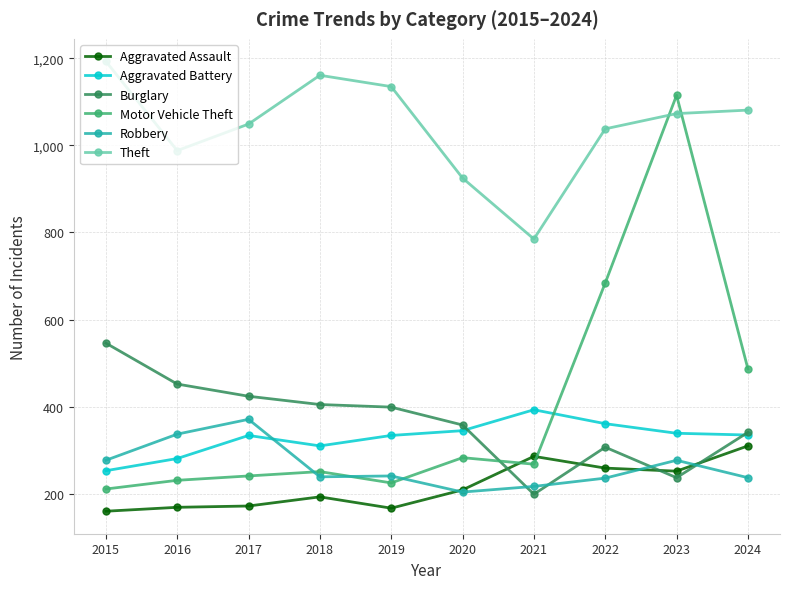

True or false: Aggravated Battery has a value of 99 at 2020.

False